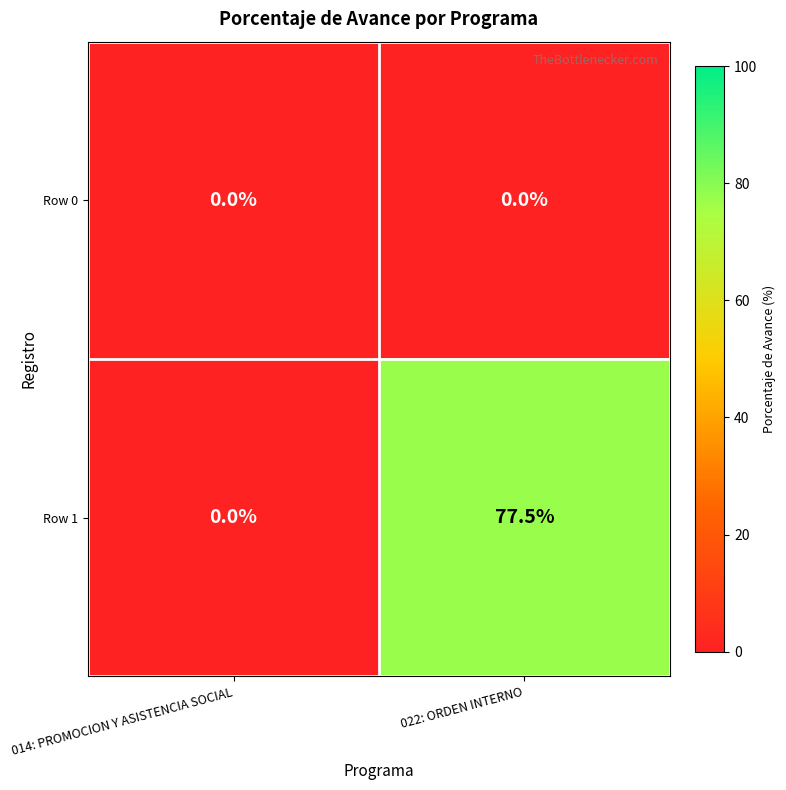

Which category has the lowest value in the Row 1 series?

014: PROMOCION Y ASISTENCIA SOCIAL